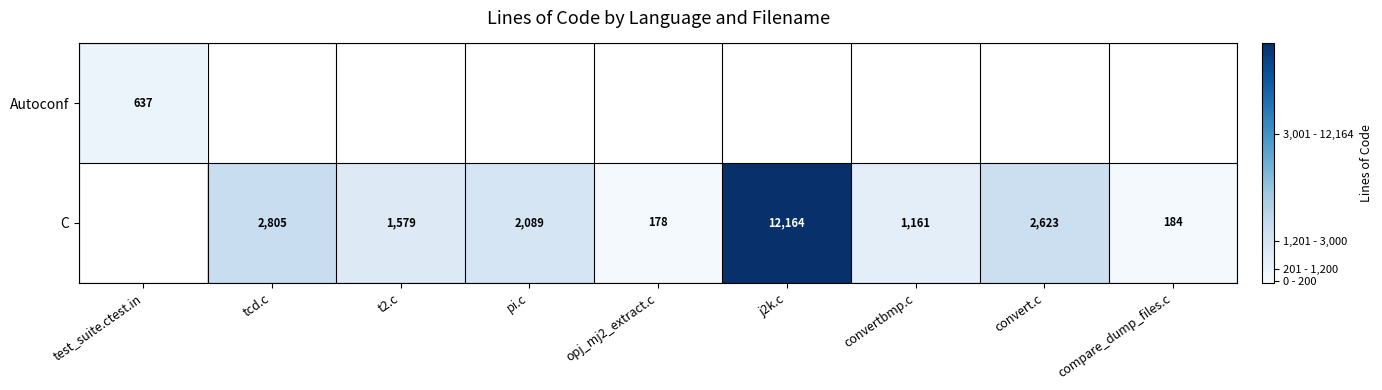

What is the difference between the C values at tcd.c and j2k.c?

9359